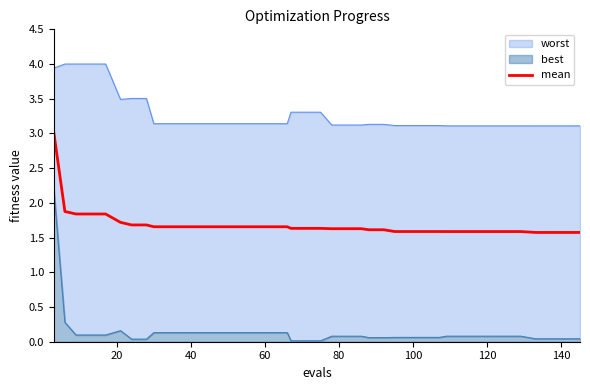

What is the highest value of the mean series?

3.0